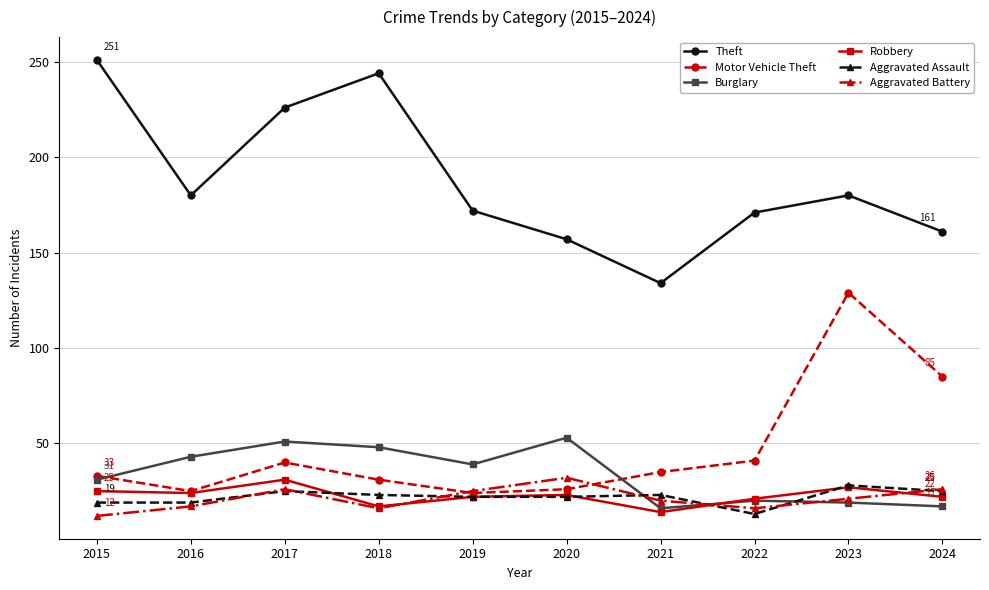

Which label corresponds to the largest value in the chart?

2015